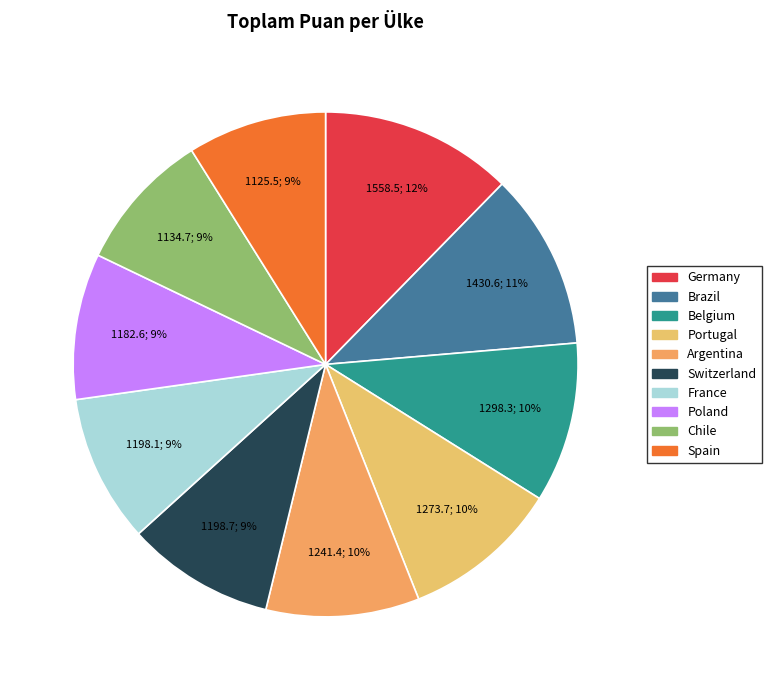

How many segments does this pie chart have?

10